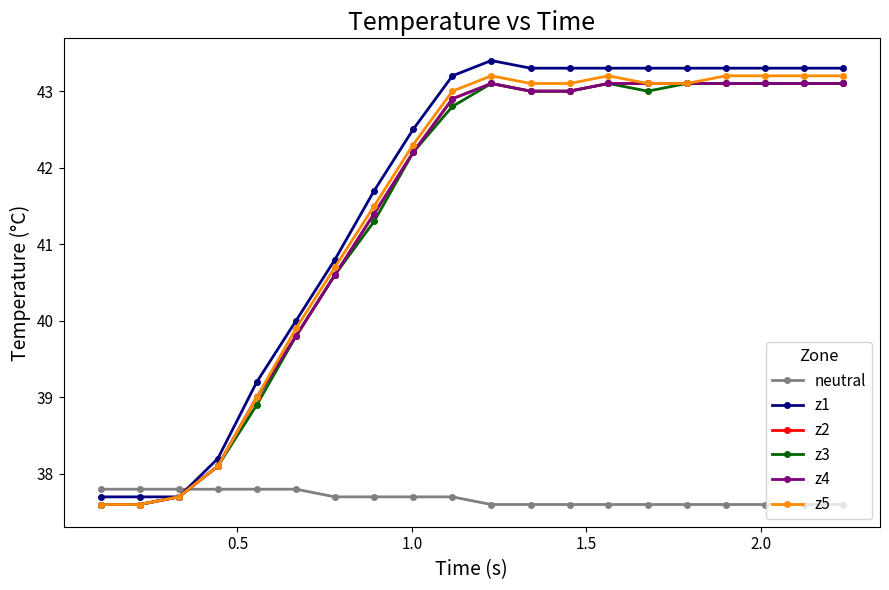

Does the chart have visible grid lines?

No